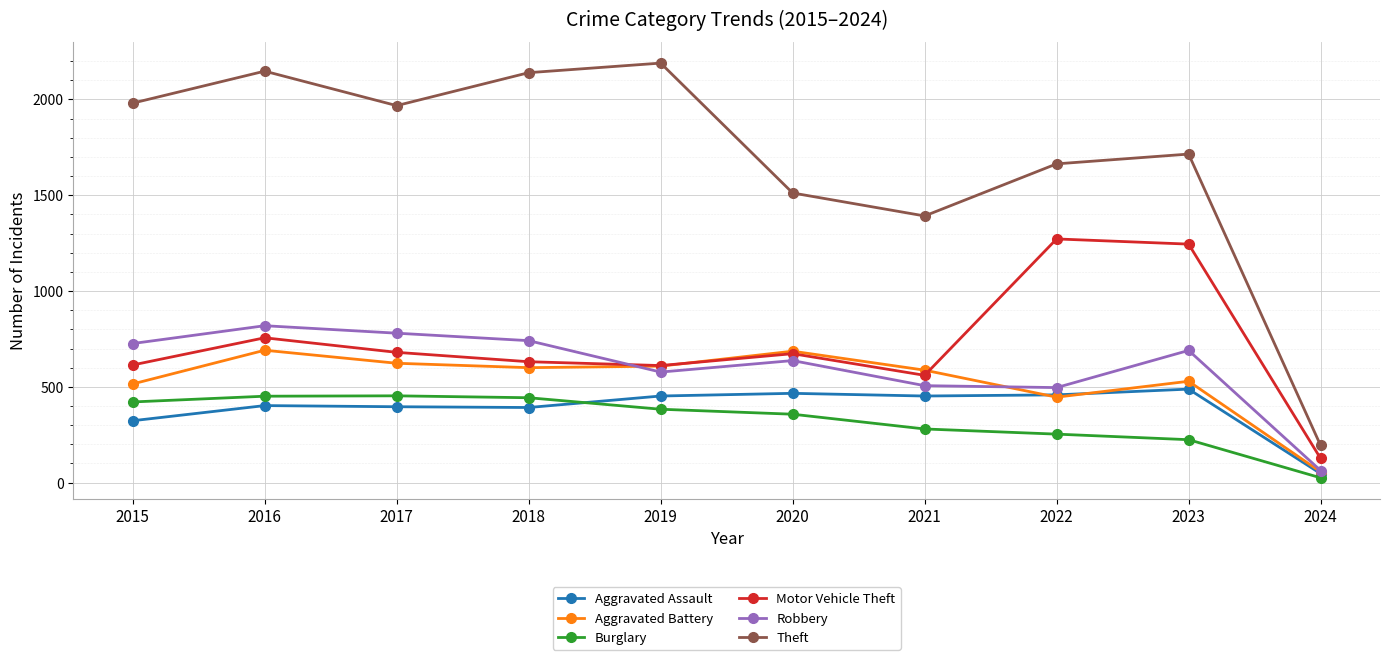

Which series has the largest total across all categories?

Theft